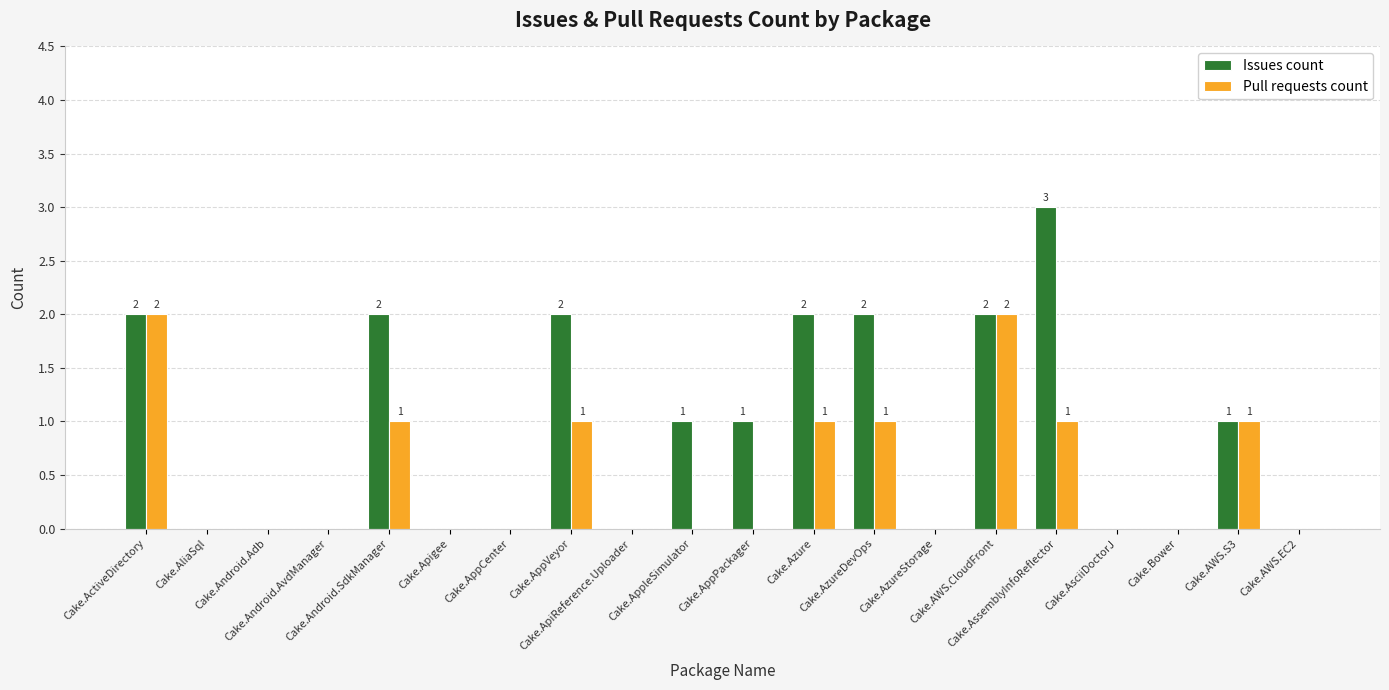

Are the bars grouped side by side (vs. stacked)?

Yes